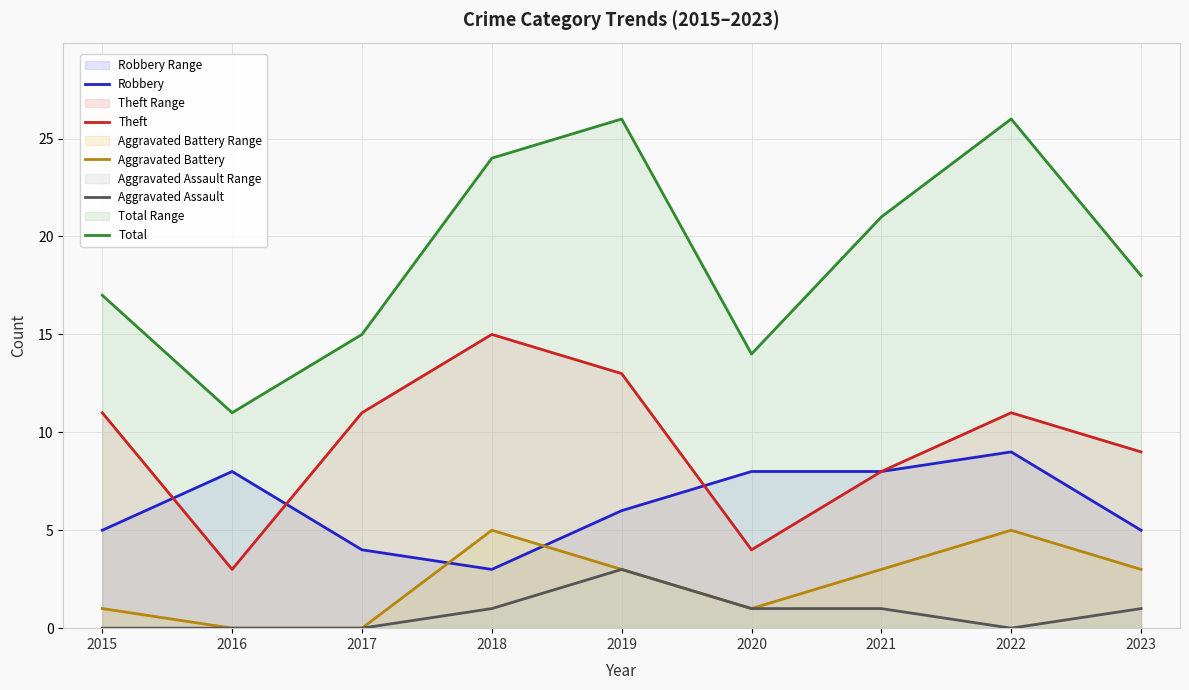

The value of Aggravated Battery at 2022 is 8. True or false?

False